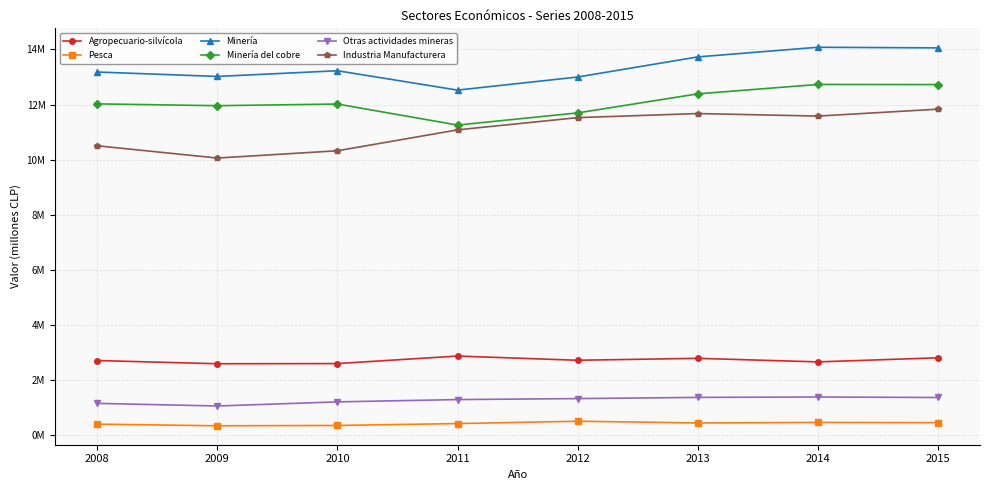

In Minería, how many points are higher than both neighbors (excluding endpoints)?

2